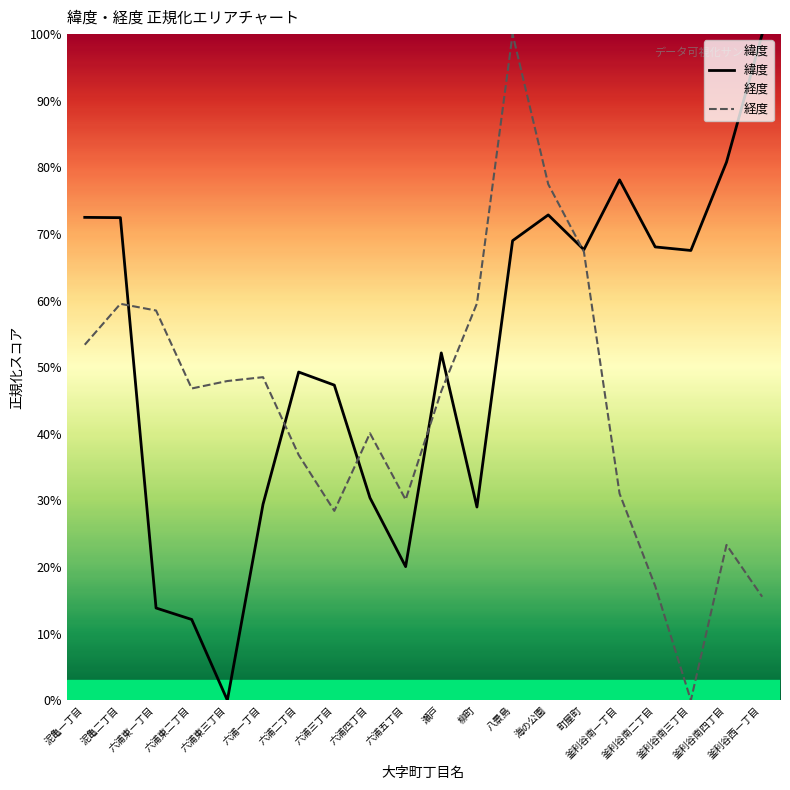

What is the difference between the maximum and second lowest values in the 緯度 series?

87.9